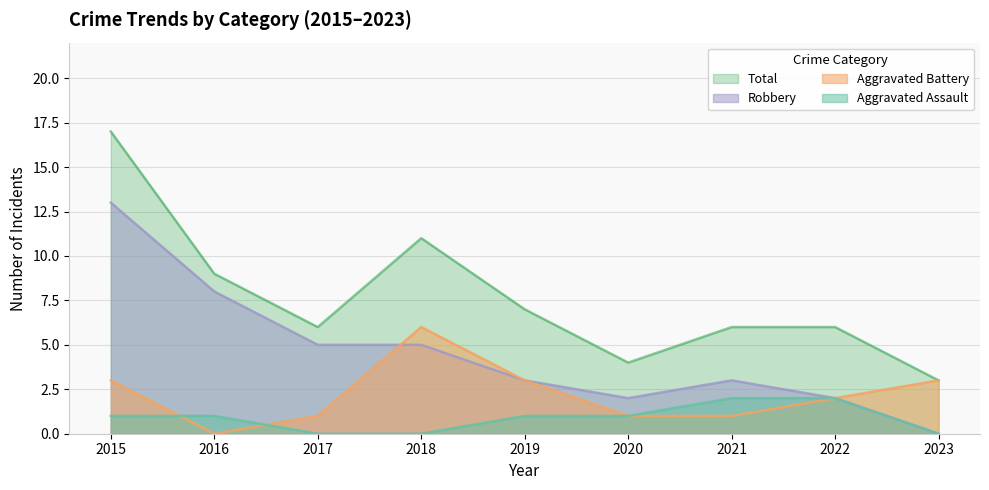

Reading right to left, transcribe all the data shown in this chart.

Aggravated Assault: 0	2	2	1	1	0	0	1	1
Aggravated Battery: 3	2	1	1	3	6	1	0	3
Robbery: 0	2	3	2	3	5	5	8	13
Total: 3	6	6	4	7	11	6	9	17